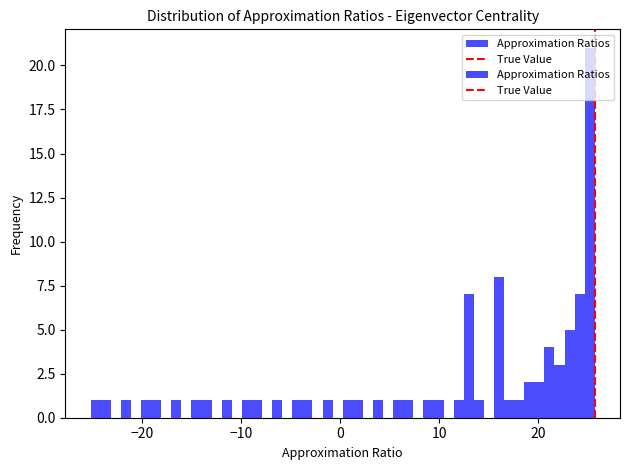

Read against the x-axis, roughly where is the centre of the tallest bar?

25